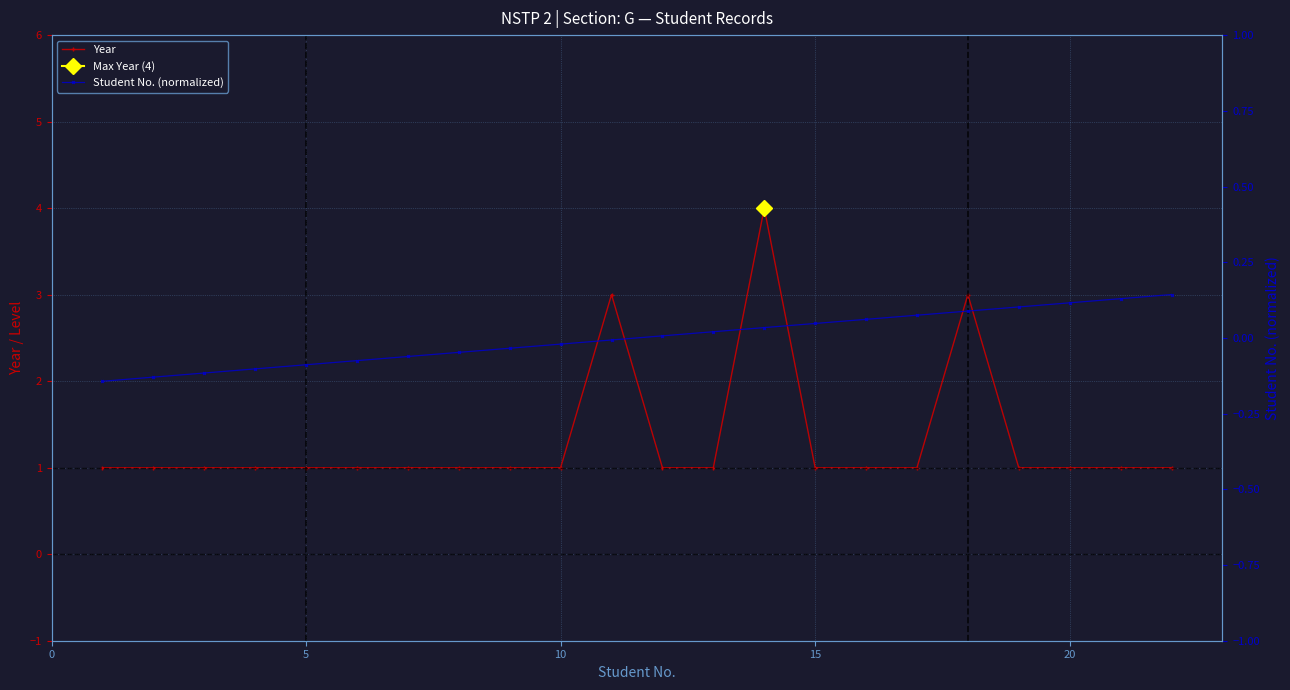

The Year series shows 2 at 10. True or false?

False